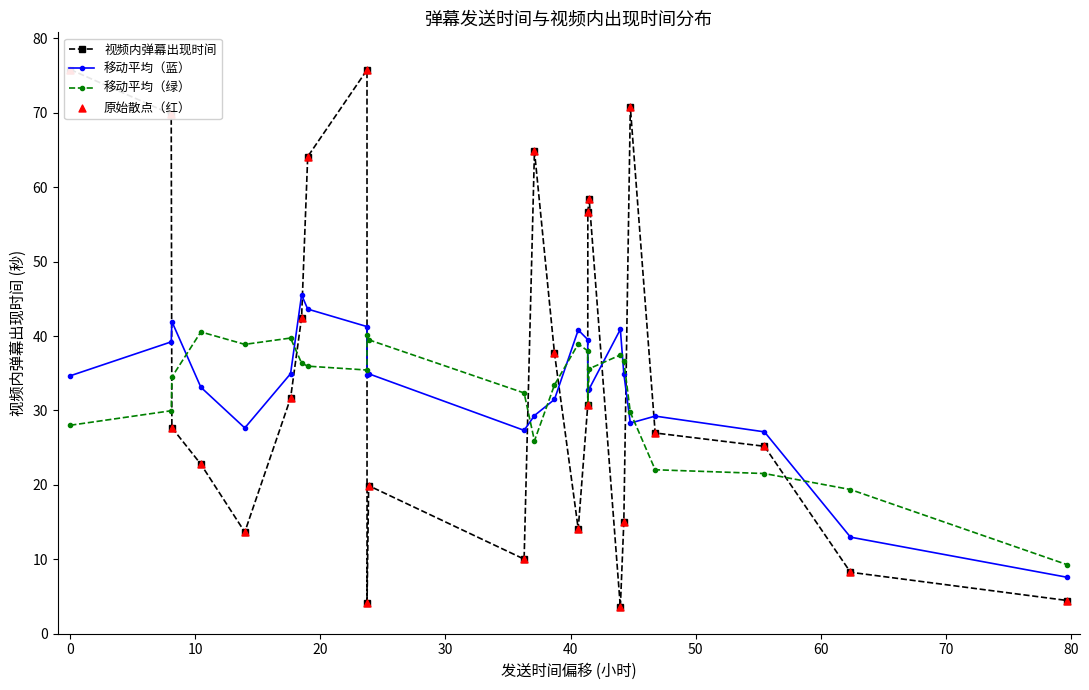

Which series reaches the minimum Y coordinate?

视频内弹幕出现时间